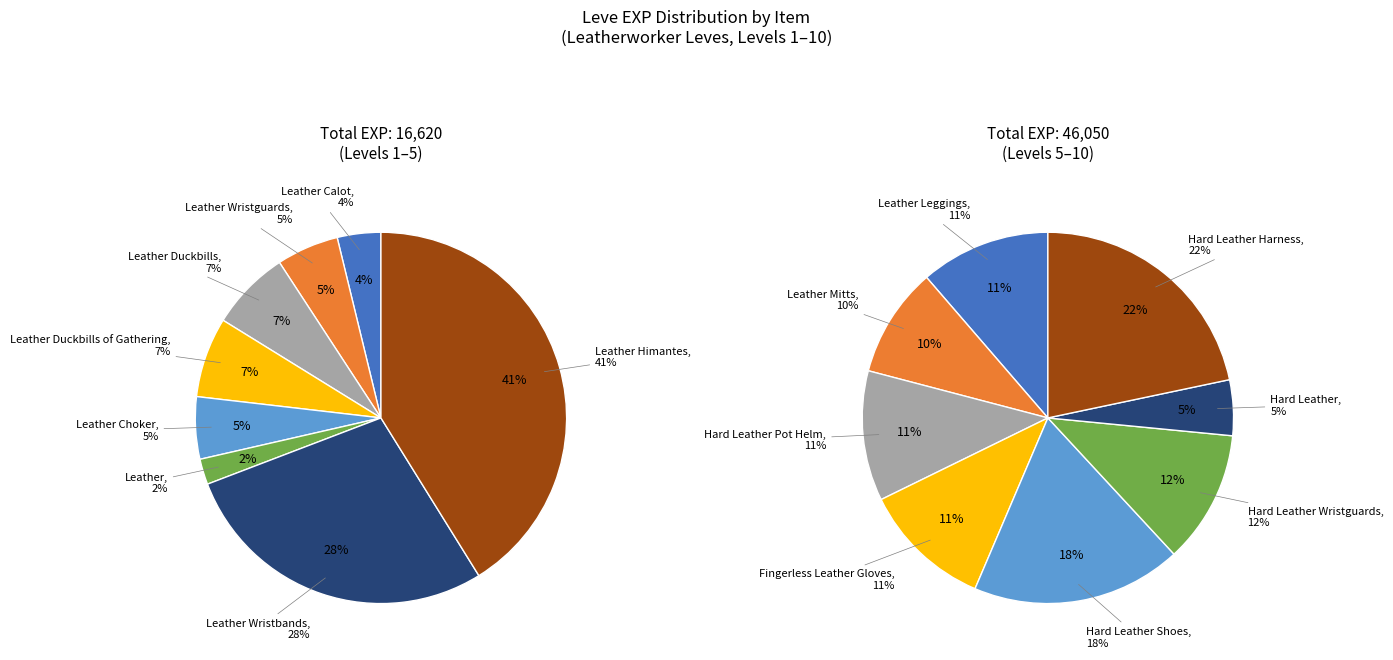

Rank the categories by value from highest to lowest.

Hard Leather Harness, Hard Leather Shoes, Leather Himantes, Hard Leather Wristguards, Leather Leggings, Hard Leather Pot Helm, Fingerless Leather Gloves, Leather Wristbands, Leather Mitts, Hard Leather, Leather Duckbills, Leather Duckbills of Gathering, Leather Wristguards, Leather Choker, Leather Calot, Leather